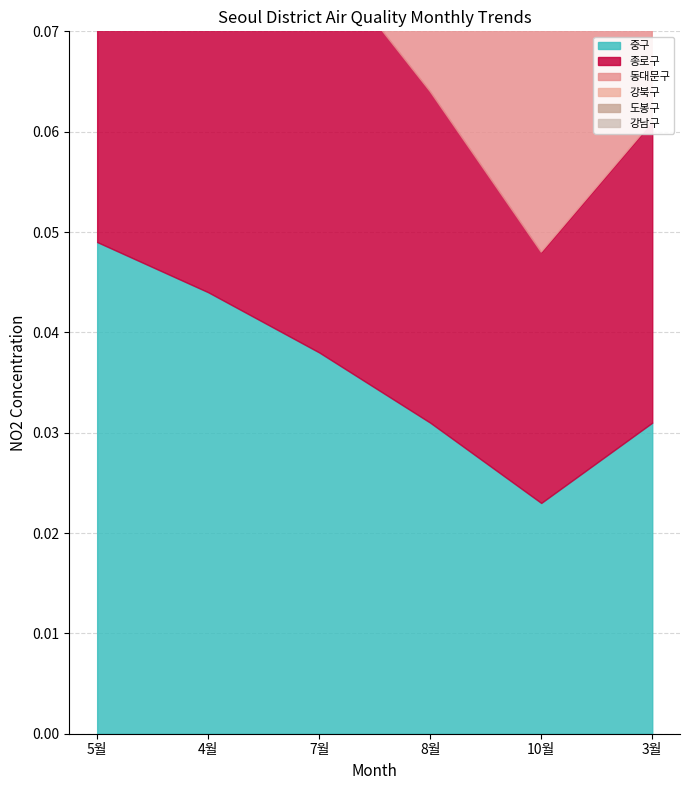

Which series has the largest total across all categories?

종로구